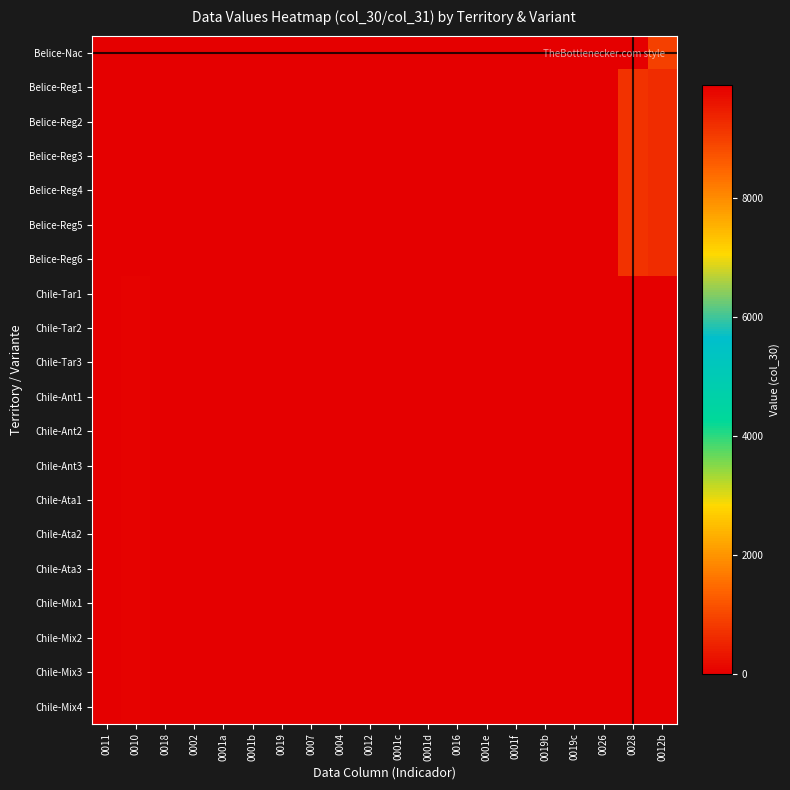

Which label corresponds to the largest value in the chart?

0028